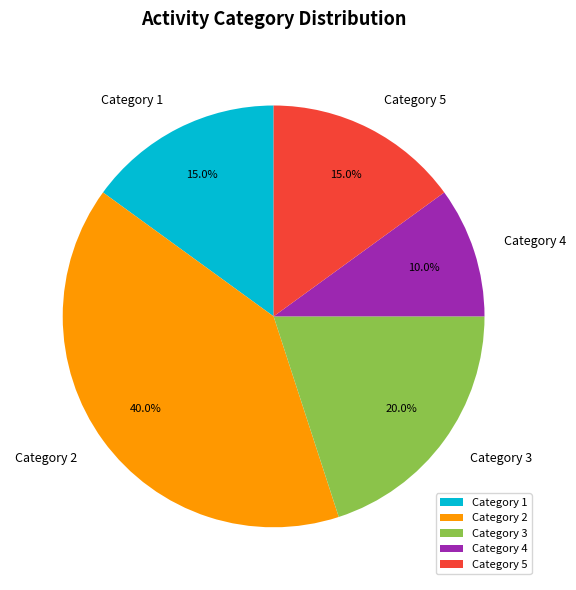

What percentage is NOT represented by Category 4?

90.0%